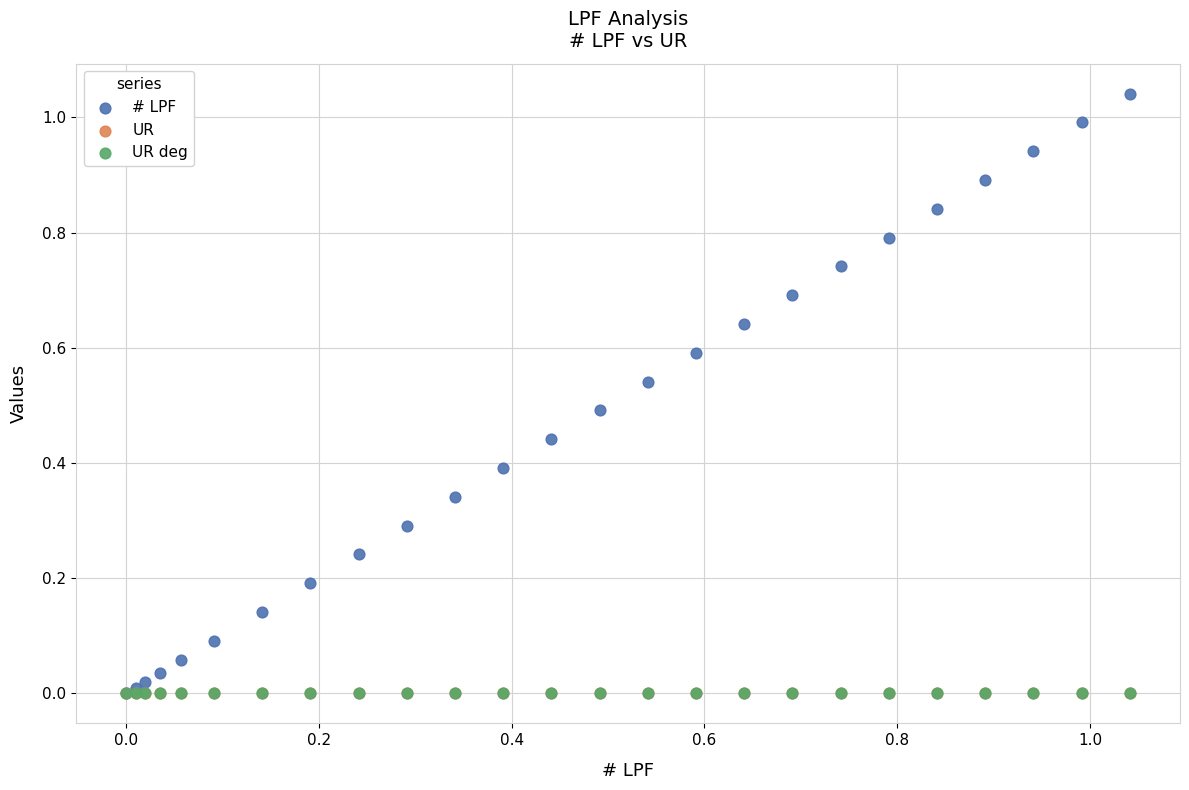

What are all the series names shown in the legend?

# LPF, UR, UR deg